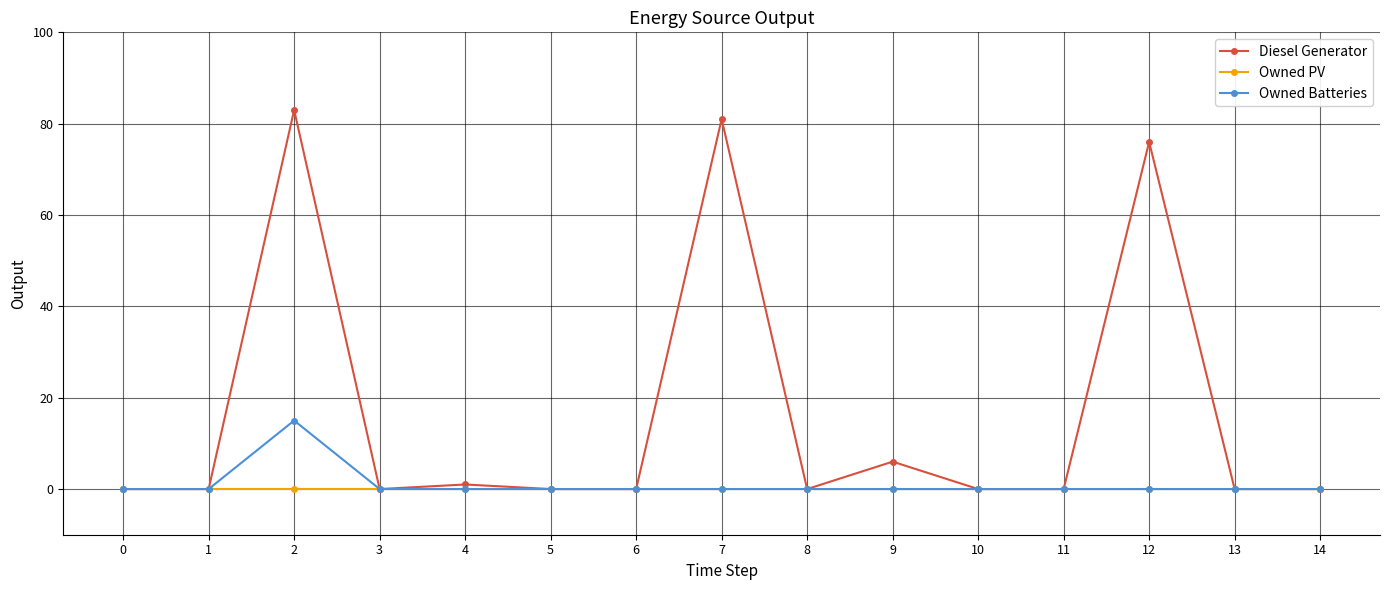

At which category does Owned Batteries reach its first local peak?

2